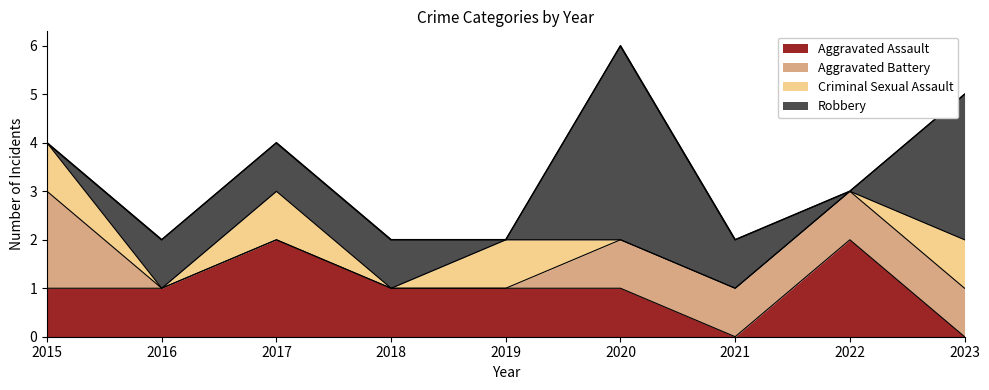

What is the average value of the Aggravated Battery series?

1